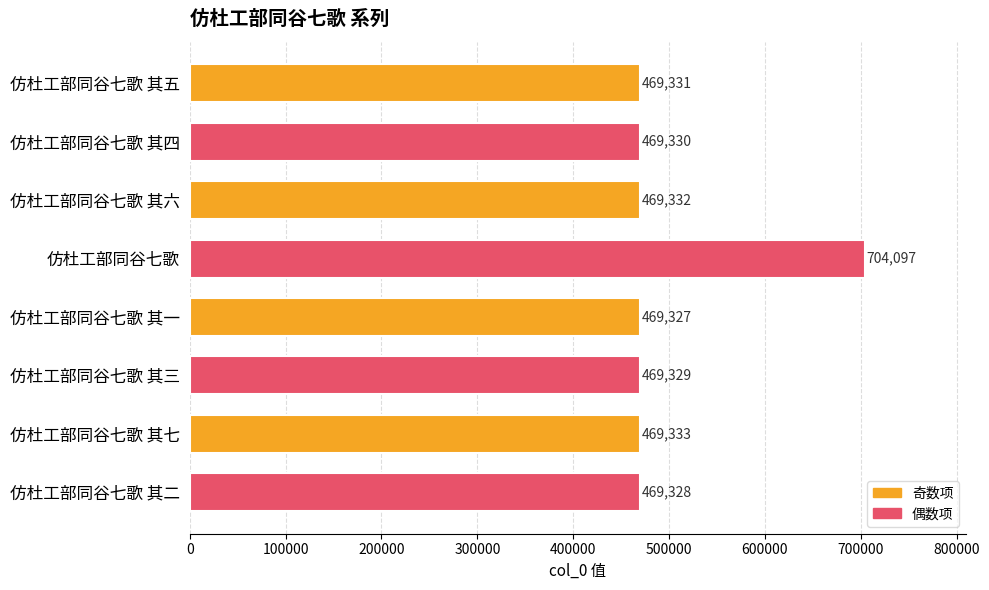

Reading top to bottom, extract all data points from this chart.

469331	469330	469332	704097	469327	469329	469333	469328